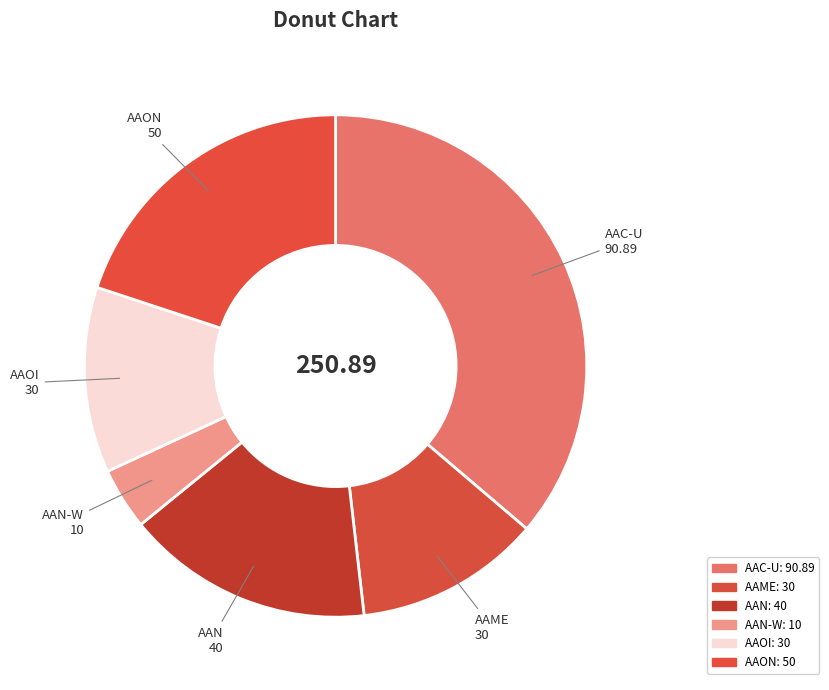

Is there any slice that represents more than half of the pie?

No